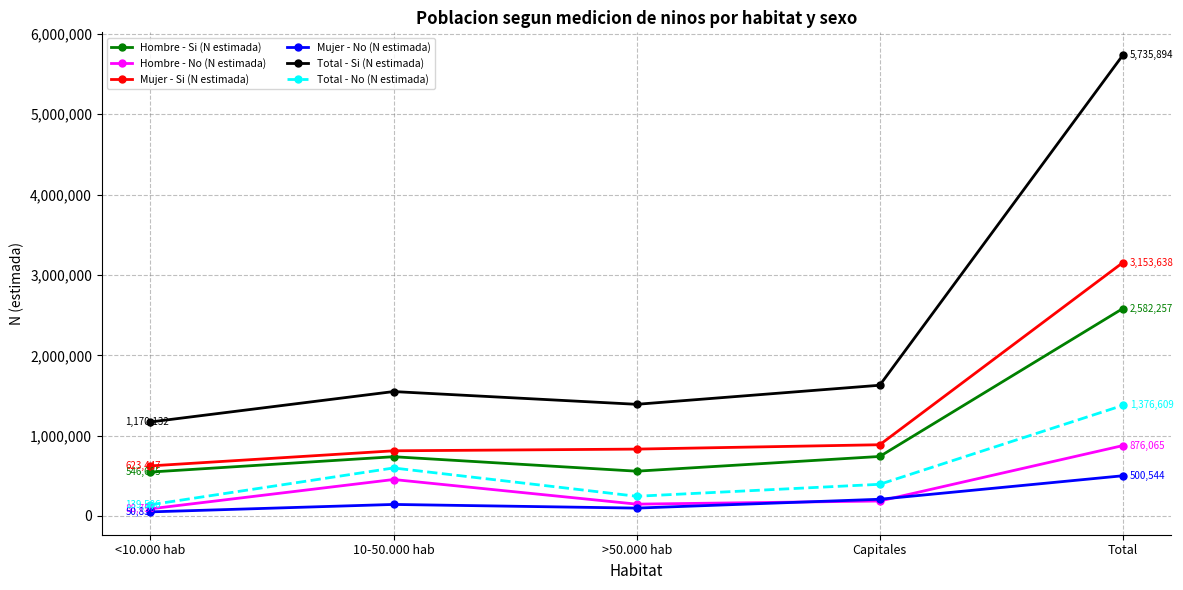

At how many categories does at least one series exceed 3285472?

1